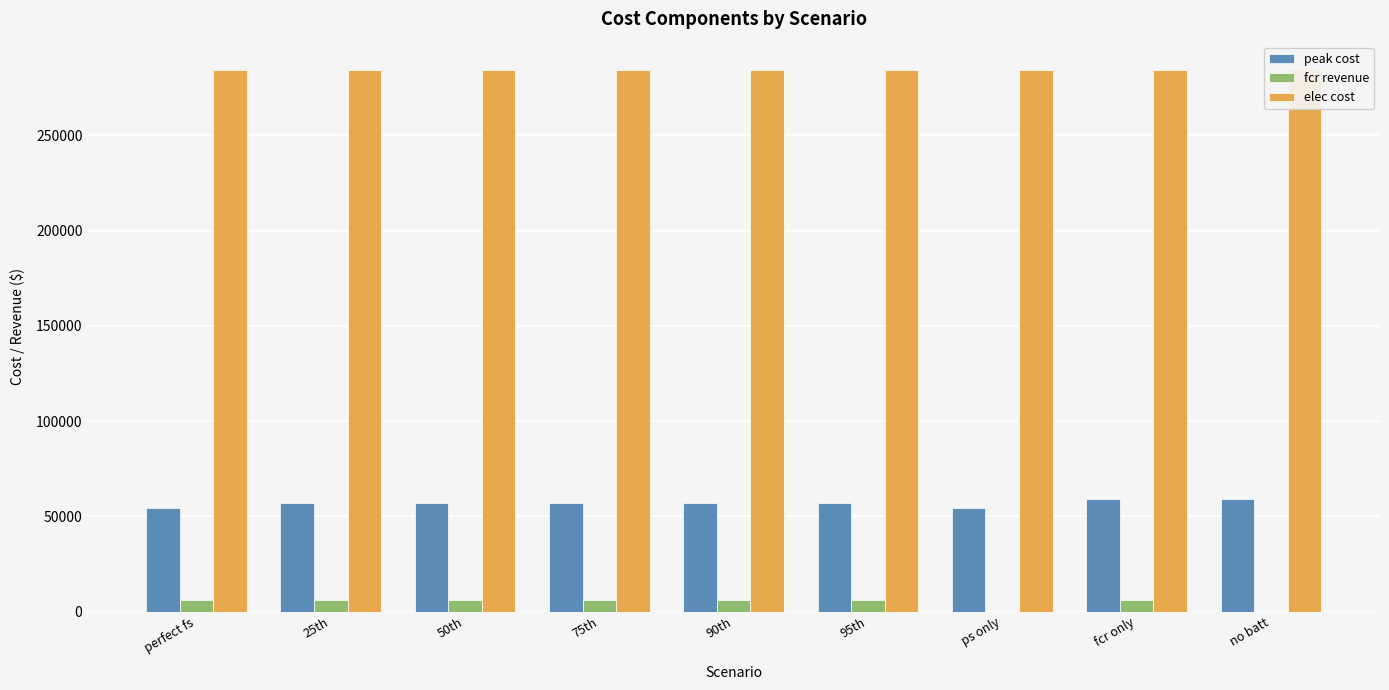

Which has a higher value, ps only or 90th?

90th